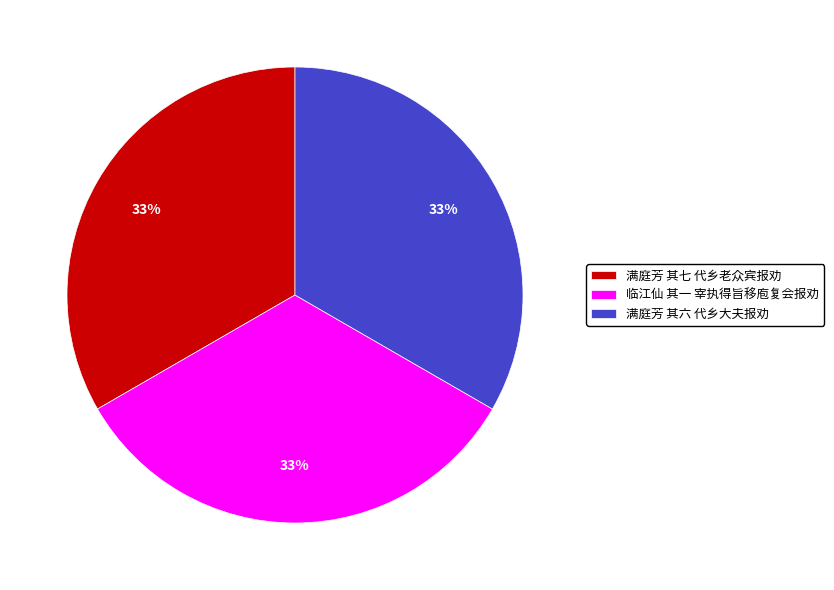

Is the sum of 临江仙 其一 宰执得旨移庖复会报劝 and 满庭芳 其七 代乡老众宾报劝 greater than half?

Yes